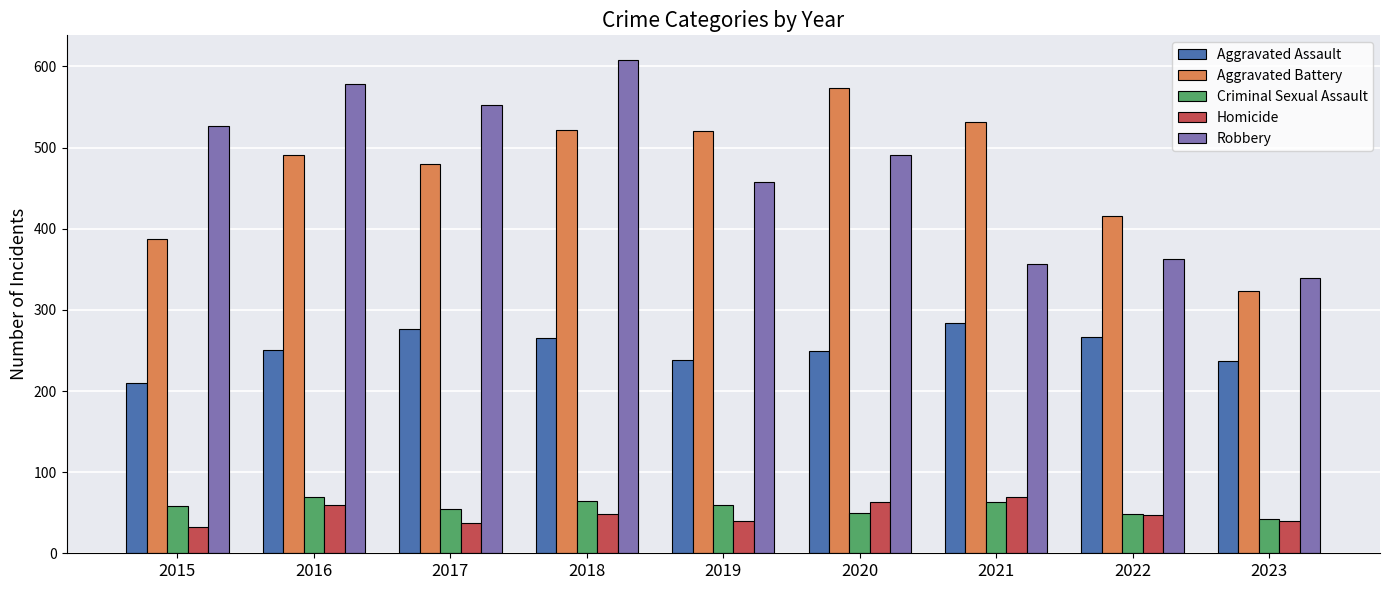

At which category is the sum across all series the highest?

2018